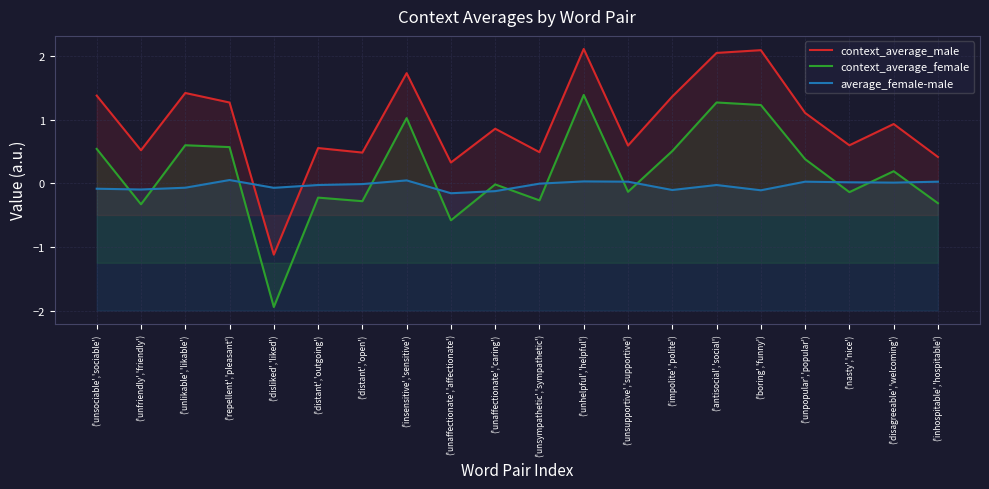

Is it true that average_female-male equals 0.0 at ('unpopular','popular')?

False